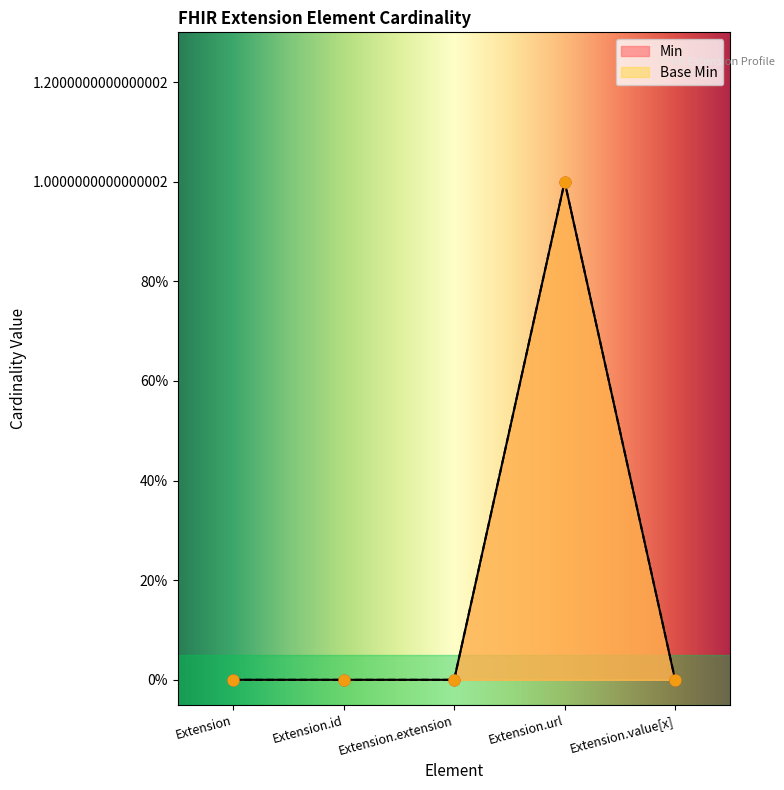

Which series has the widest spread of Y values?

Min